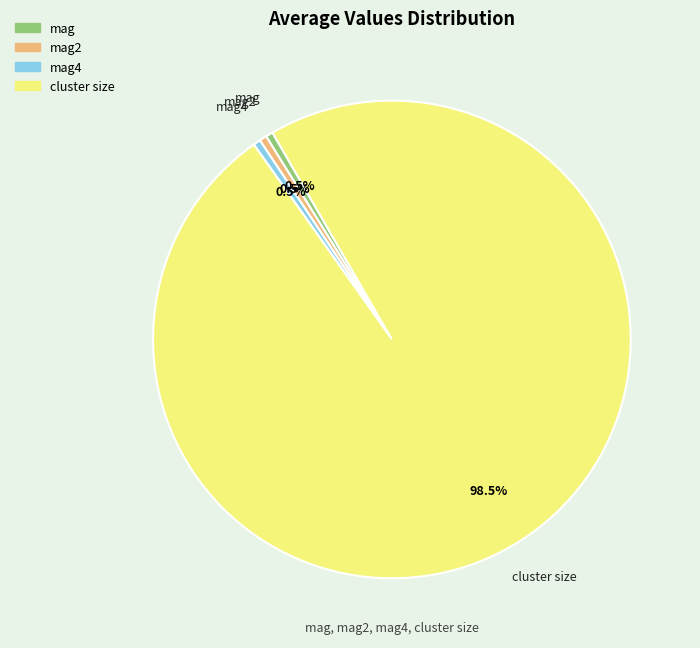

Which has a higher value, mag4 or cluster size?

cluster size